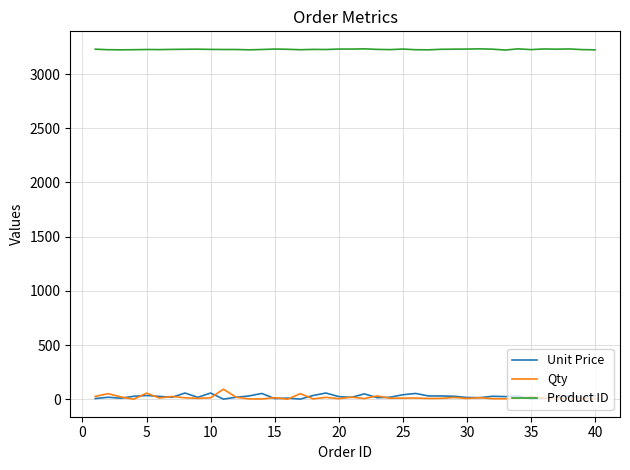

Which series has the largest total across all categories?

Product ID